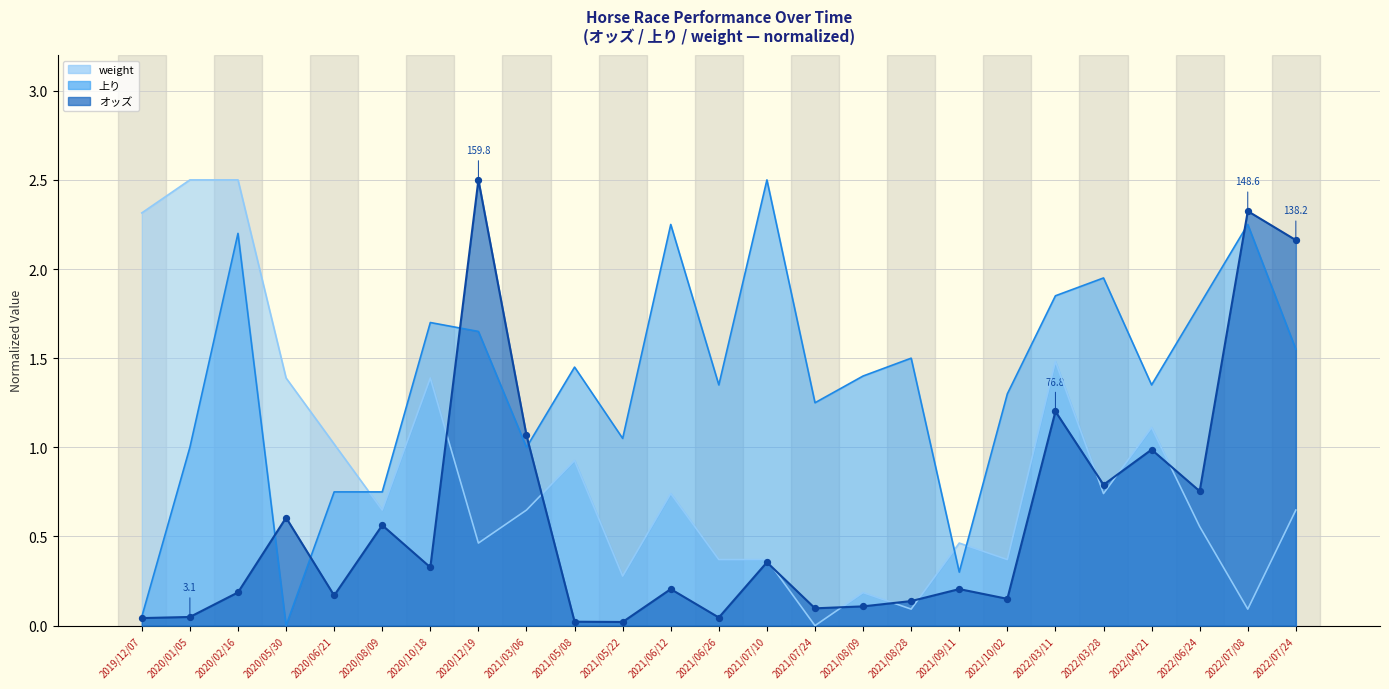

What is the total value across all series at 2020/02/16?

4.9